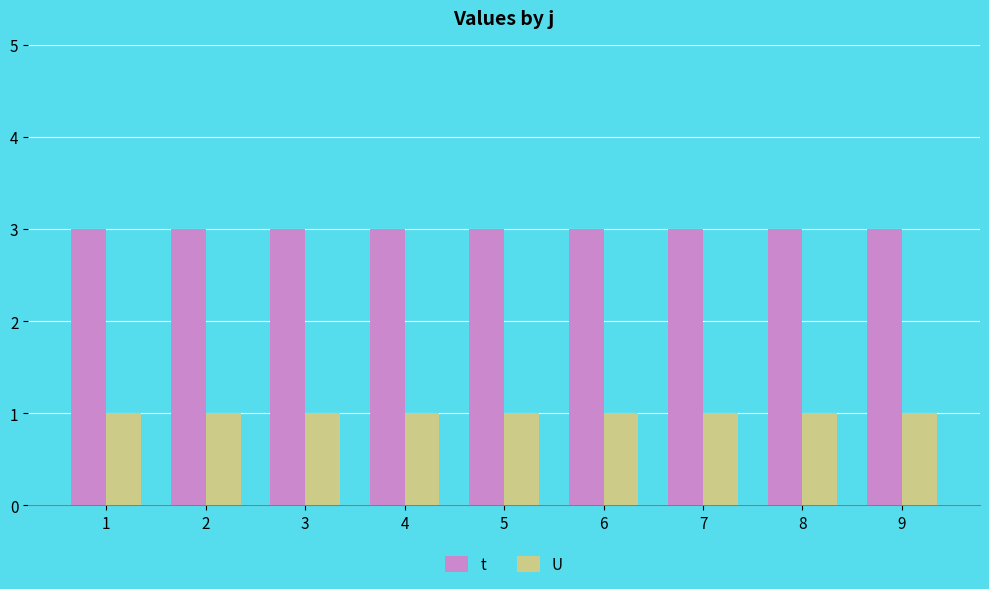

What is the value of the U bar at the 1st from the left?

1